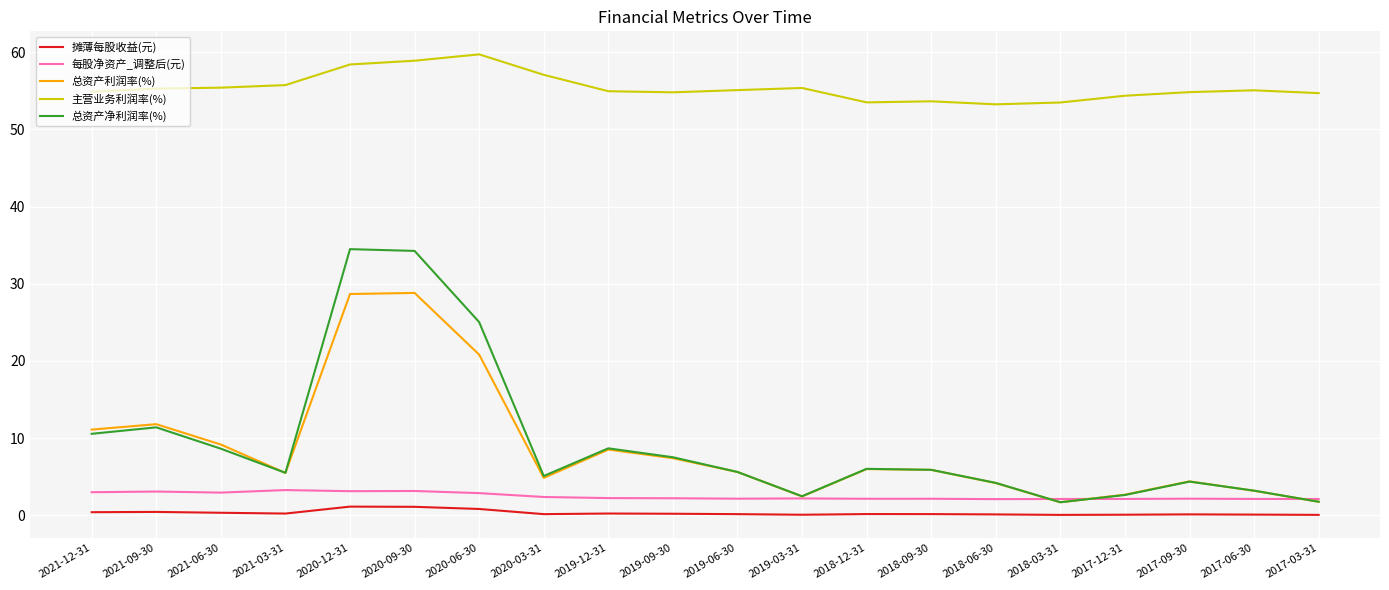

In 总资产净利润率(%), how many points are higher than both neighbors (excluding endpoints)?

5